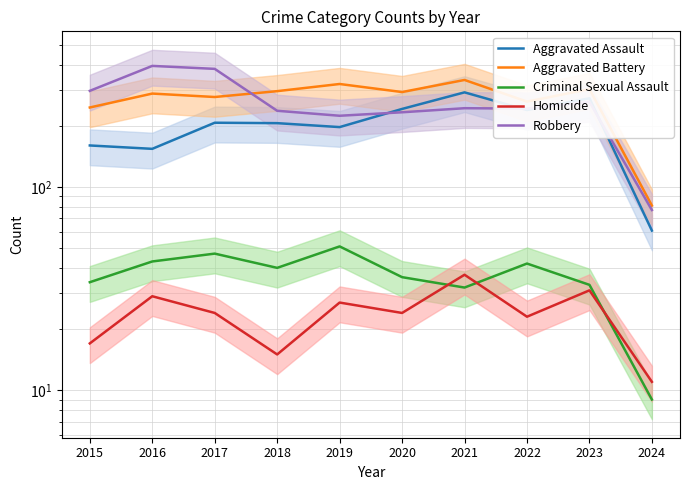

Which series changed the most between 2016 and 2021?

Robbery